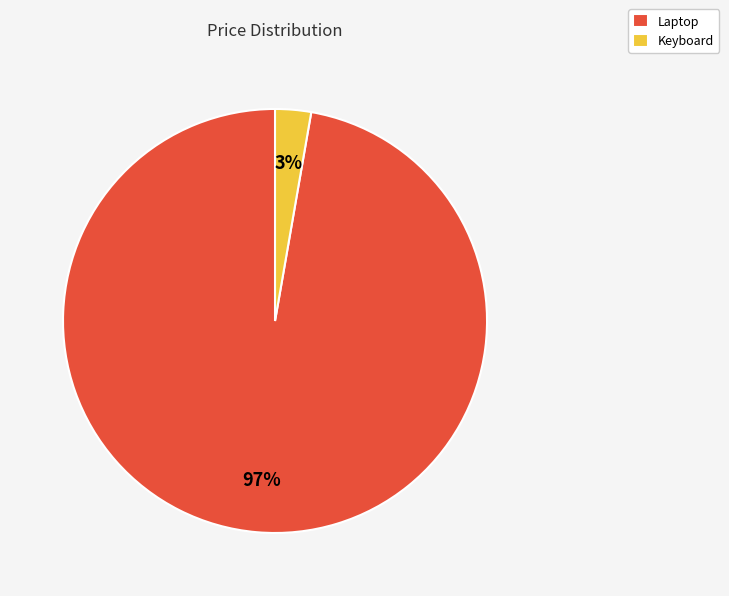

To the nearest percent, what percentage of the pie is Keyboard?

3%